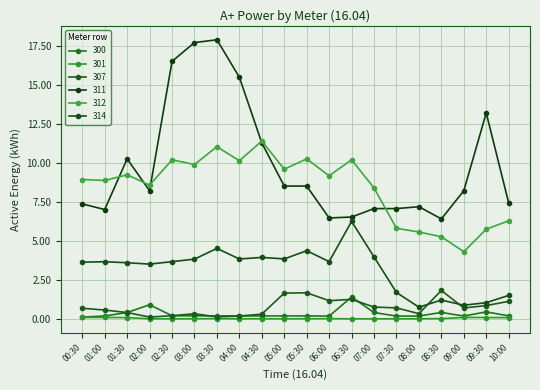

What is the value of the 300 point at the 4th from the left?

0.9